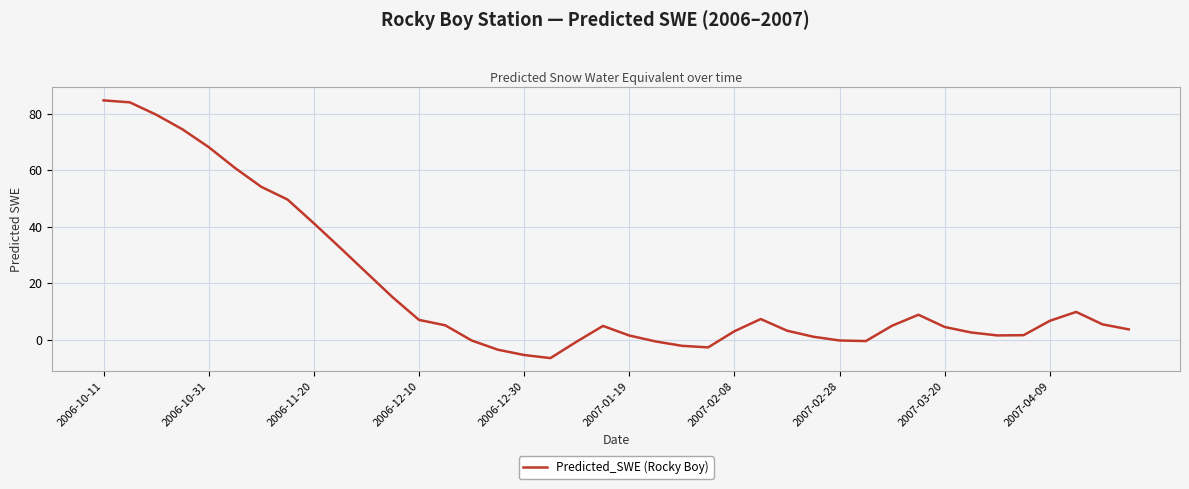

What is the greatest value displayed?

84.7